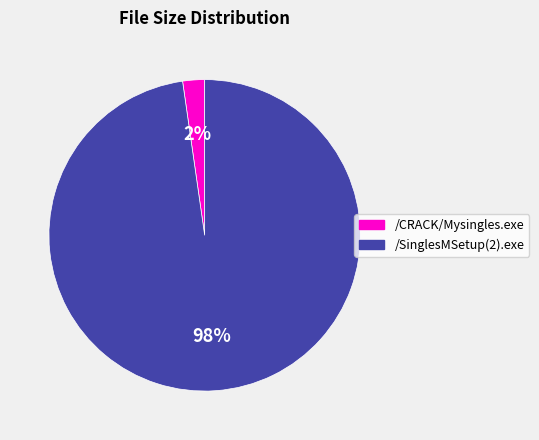

Is it true that /CRACK/Mysingles.exe is 2% of the pie?

True